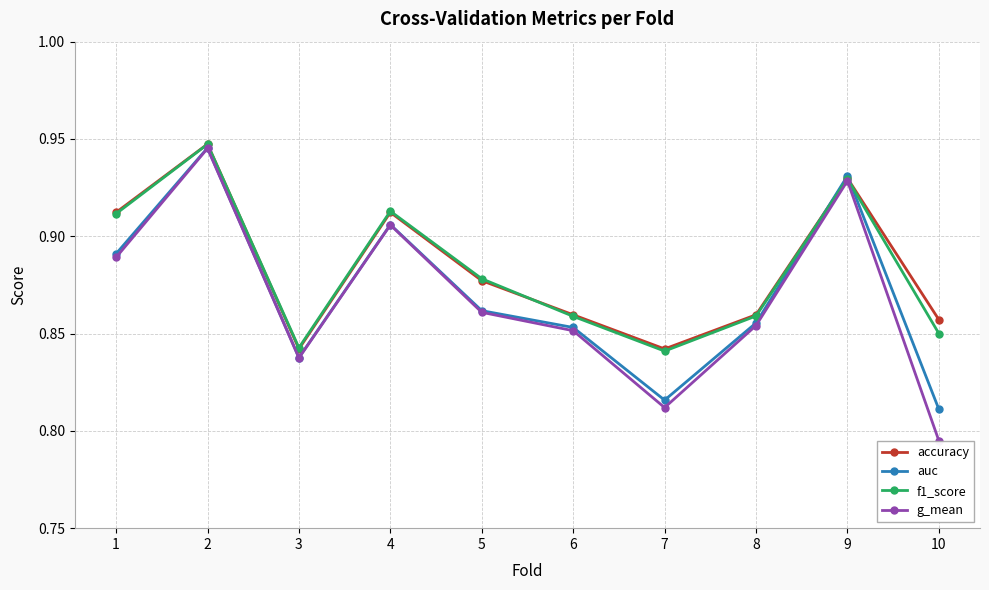

What is the total value across all series at 3?

3.4